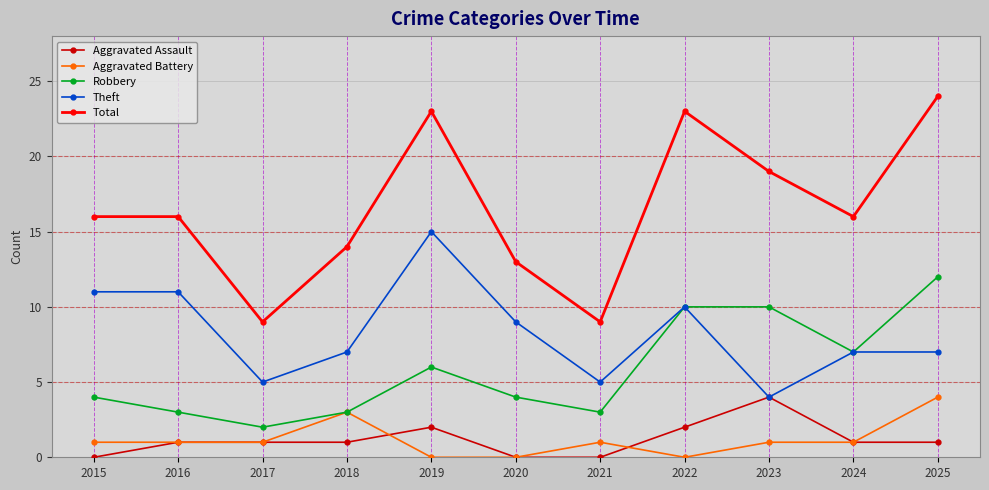

Reading left to right, list all the values displayed in this chart.

Aggravated Assault: 2015=0	2016=1	2017=1	2018=1	2019=2	2020=0	2021=0	2022=2	2023=4	2024=1	2025=1
Aggravated Battery: 2015=1	2016=1	2017=1	2018=3	2019=0	2020=0	2021=1	2022=0	2023=1	2024=1	2025=4
Robbery: 2015=4	2016=3	2017=2	2018=3	2019=6	2020=4	2021=3	2022=10	2023=10	2024=7	2025=12
Theft: 2015=11	2016=11	2017=5	2018=7	2019=15	2020=9	2021=5	2022=10	2023=4	2024=7	2025=7
Total: 2015=16	2016=16	2017=9	2018=14	2019=23	2020=13	2021=9	2022=23	2023=19	2024=16	2025=24